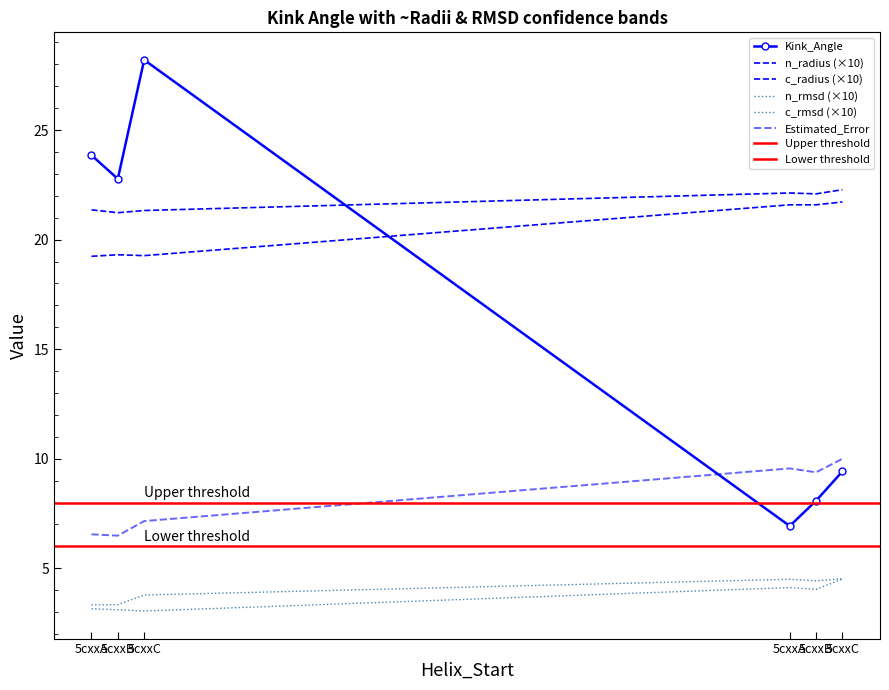

Reading left to right, extract all data points from this chart.

Kink_Angle: 76=23.9	76=22.8	76=28.2	129=6.9	129=8.1	129=9.4
n_radius: 76=21.4	76=21.2	76=21.3	129=22.1	129=22.1	129=22.3
n_rmsd: 76=3.3	76=3.3	76=3.8	129=4.5	129=4.4	129=4.5
c_rmsd: 76=3.1	76=3.1	76=3.0	129=4.1	129=4.0	129=4.5
Estimated_Error: 76=6.6	76=6.5	76=7.2	129=9.6	129=9.4	129=10.0
c_radius: 76=19.2	76=19.3	76=19.3	129=21.6	129=21.6	129=21.7